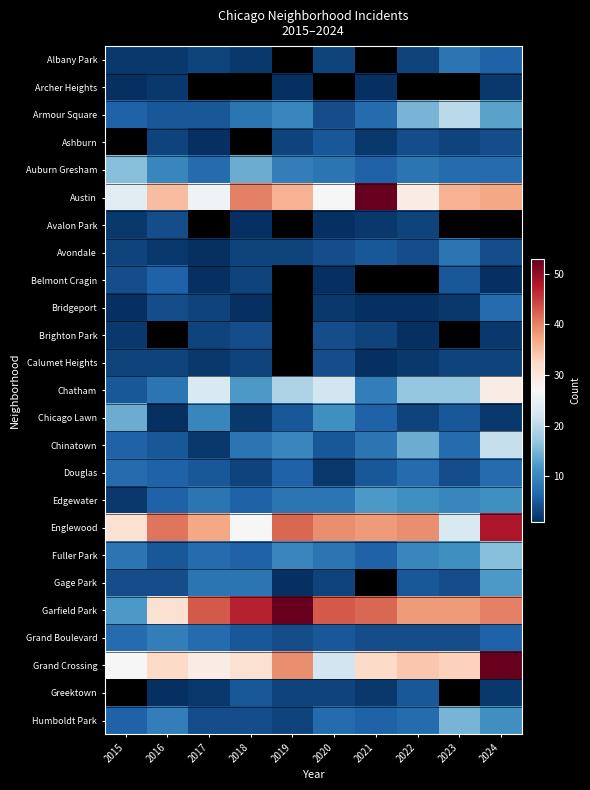

True or false: Avondale has a value of 1.0 at 2017.

True